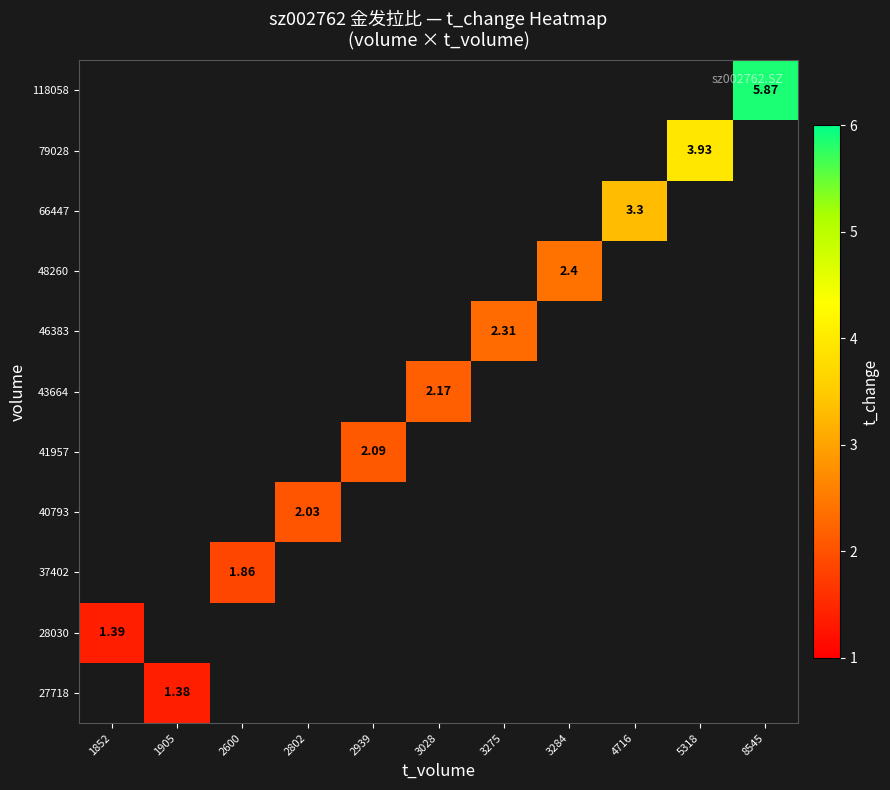

At which category does the chart reach its minimum across all series?

1905